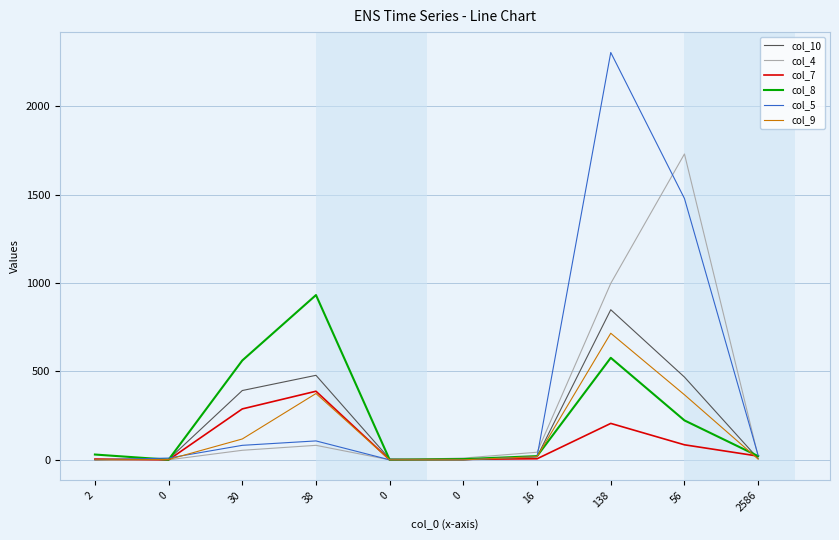

Reading left to right, what are all the values shown in this chart?

col_10: 1	3	392	478	5	0	18	849	468	7
col_4: 5	0	54	82	0	10	43	998	1730	20
col_7: 4	0	288	388	0	3	6	206	85	21
col_8: 30	1	562	932	0	4	21	577	223	21
col_5: 0	10	82	107	0	0	18	2304	1478	25
col_9: 0	2	118	375	0	0	18	716	368	4